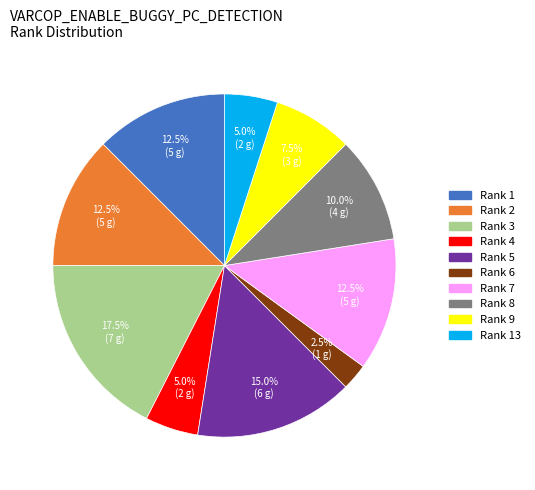

Does any single category account for the majority?

No